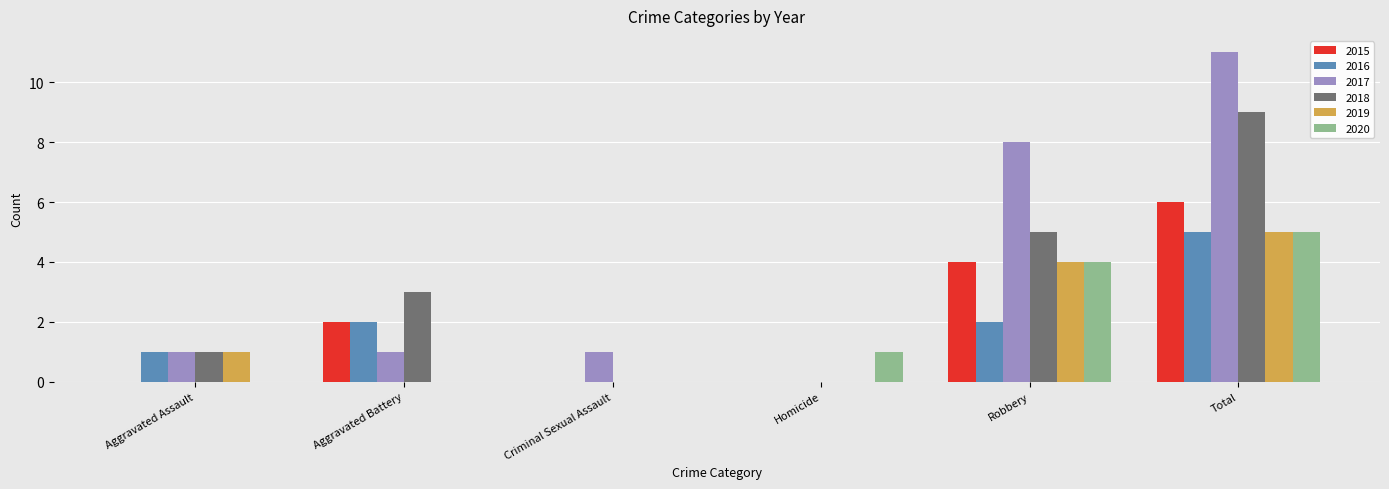

What is the sum of the 2015 values at Robbery and Homicide?

4